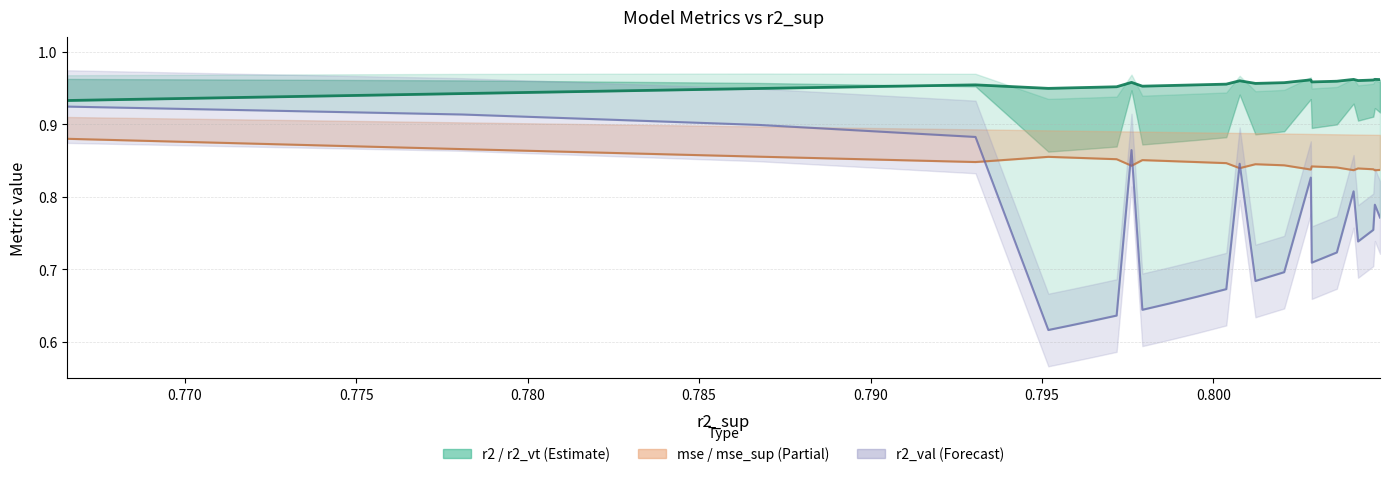

Is the value of r2 at 12 greater than the value of r2_val line at 0.790?

Yes